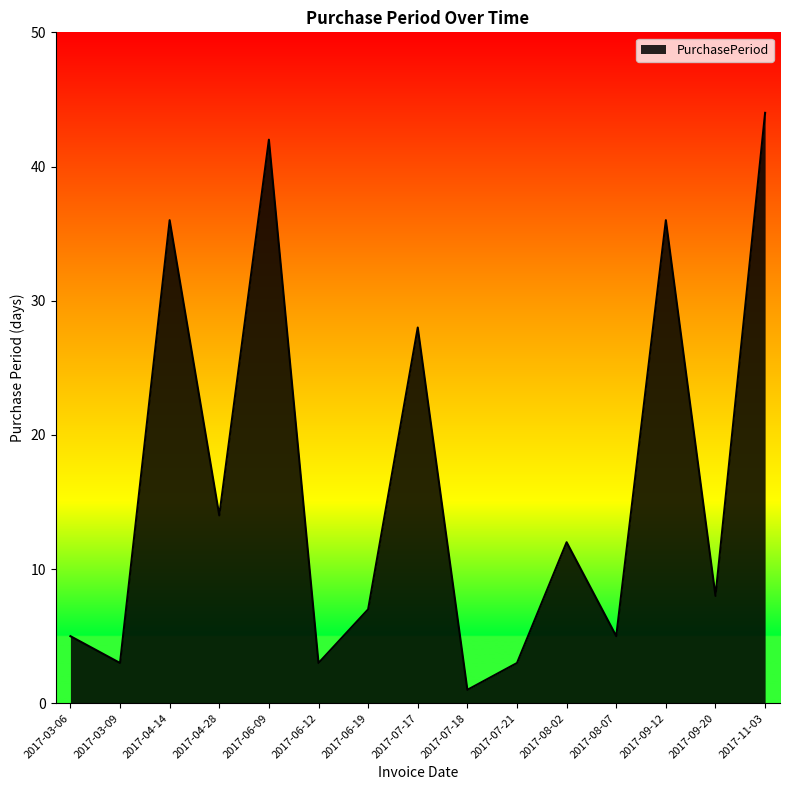

What position from the right is 2017-06-12?

10